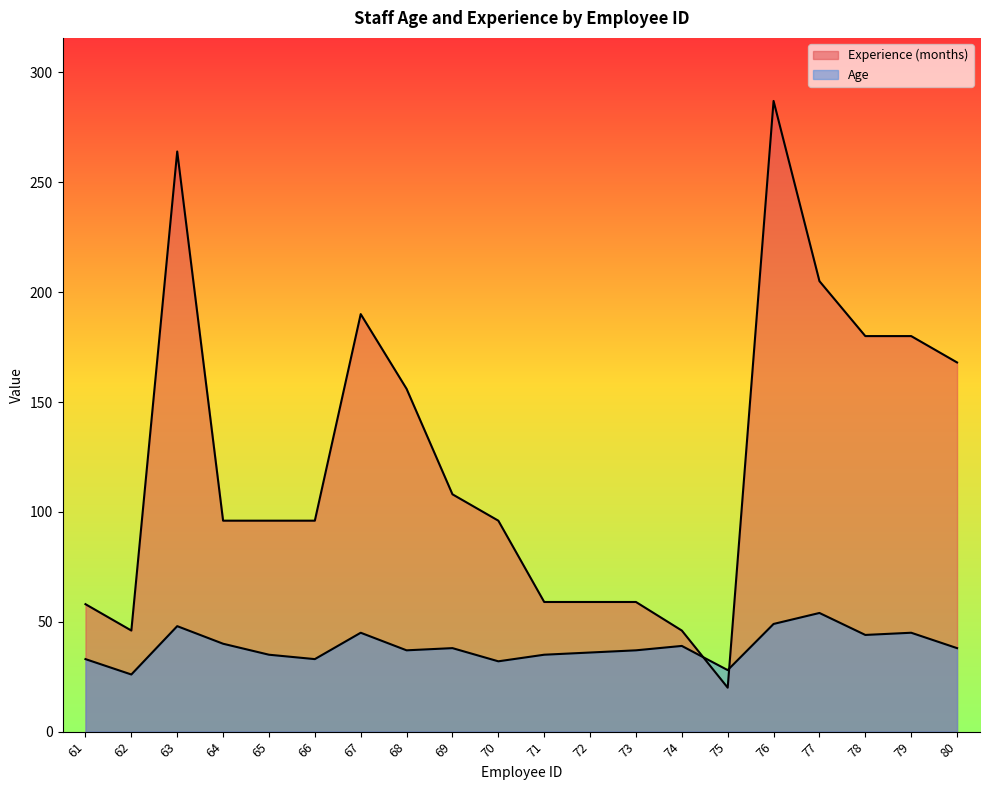

What is the sum of the Experience (months) values at 69 and 72?

167